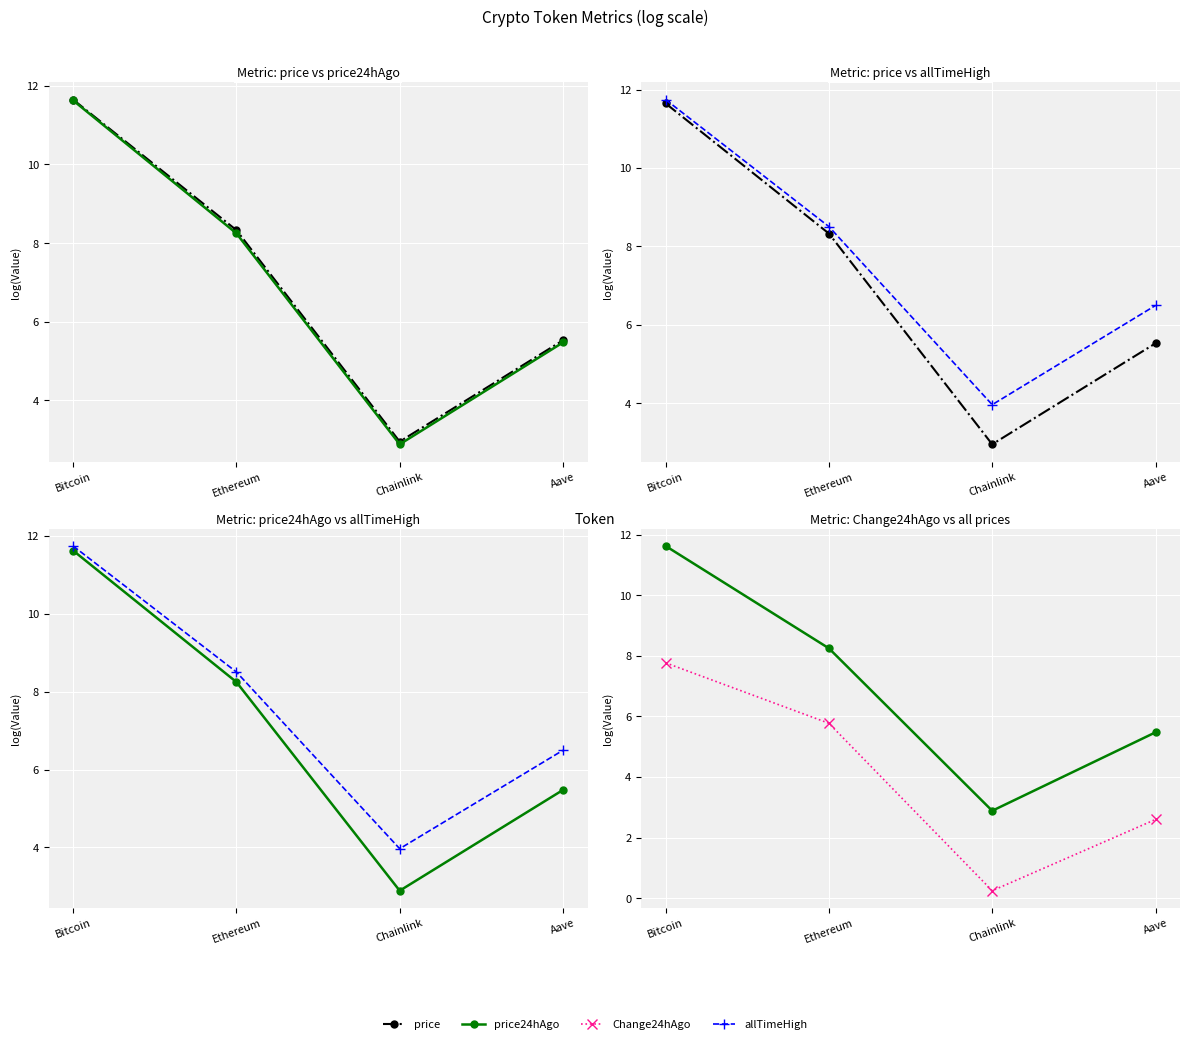

What is the approximate value of allTimeHigh at Ethereum?

8.5